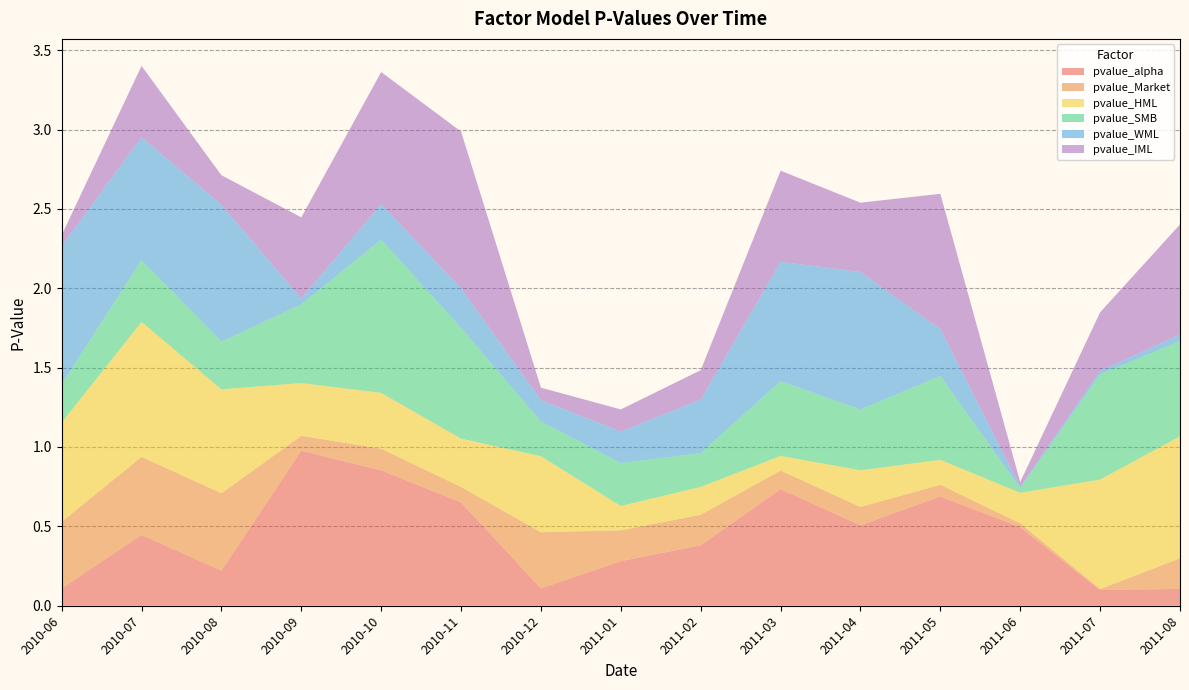

Reading left to right, transcribe all the data shown in this chart.

pvalue_alpha: 0.1	0.4	0.2	1.0	0.9	0.7	0.1	0.3	0.4	0.7	0.5	0.7	0.5	0.1	0.1
pvalue_Market: 0.4	0.5	0.5	0.1	0.1	0.1	0.4	0.2	0.2	0.1	0.1	0.1	0.0	0.0	0.2
pvalue_HML: 0.6	0.9	0.7	0.3	0.4	0.3	0.5	0.2	0.2	0.1	0.2	0.2	0.2	0.7	0.8
pvalue_SMB: 0.2	0.4	0.3	0.5	1.0	0.7	0.2	0.3	0.2	0.5	0.4	0.5	0.0	0.7	0.6
pvalue_WML: 0.9	0.8	0.9	0.0	0.2	0.2	0.1	0.2	0.3	0.8	0.9	0.3	0.0	0.0	0.0
pvalue_IML: 0.1	0.4	0.2	0.5	0.8	1.0	0.1	0.1	0.2	0.6	0.4	0.9	0.0	0.4	0.7